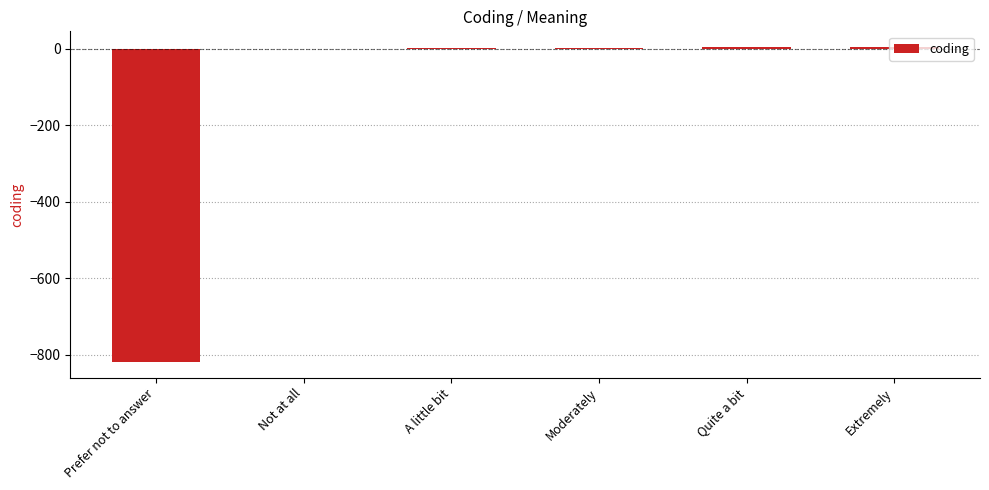

The chart shows a value of 0 at Not at all. True or false?

True